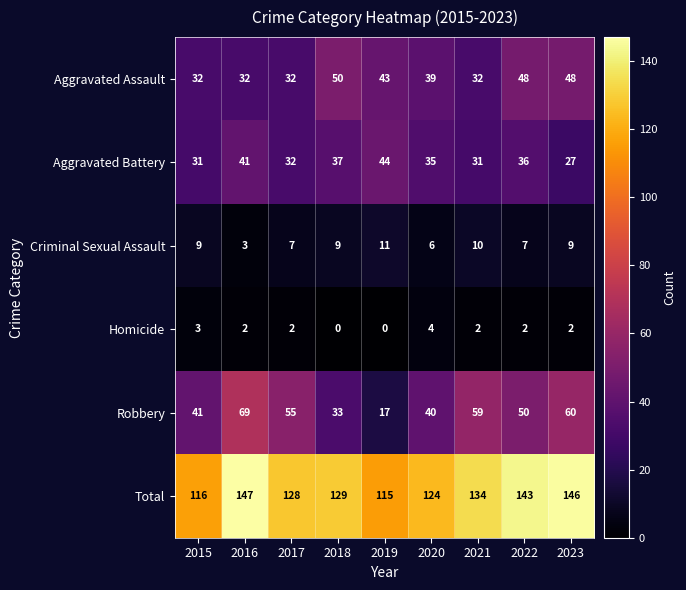

How many data points does each series have?

9